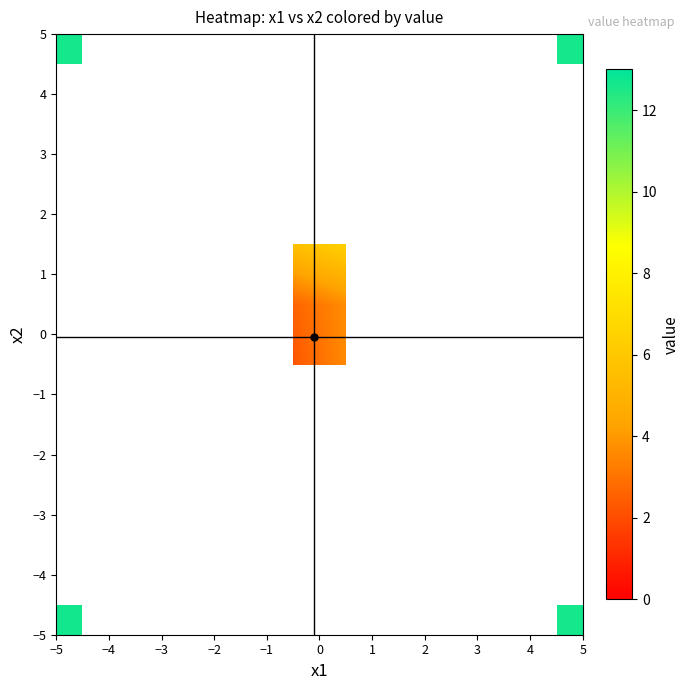

Count the number of data series in this chart.

10